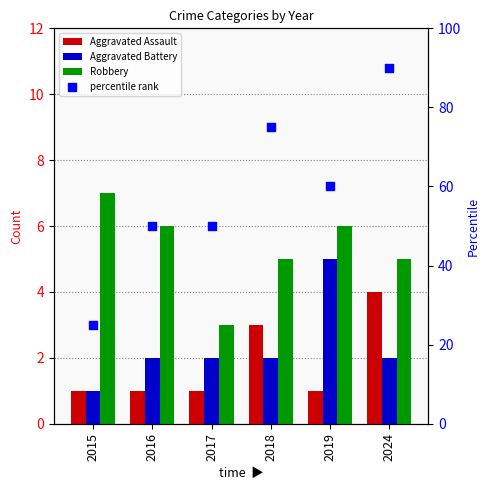

Which series has the largest total across all categories?

percentile rank